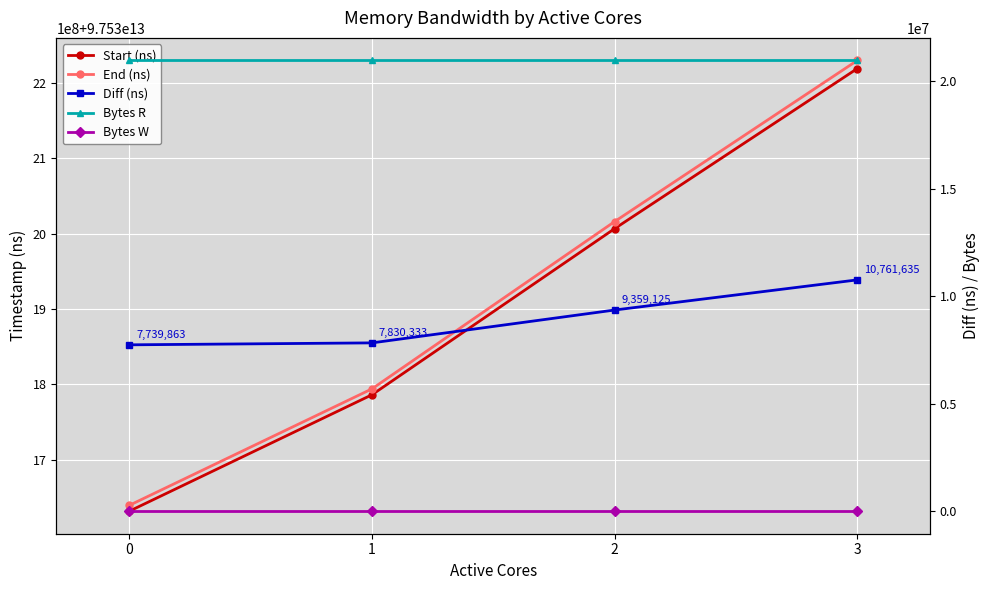

Reading left to right, list all the values displayed in this chart.

Start (ns): 97531631958012	97531786279061	97532006476883	97532218674465
End (ns): 97531639697875	97531794109394	97532015836008	97532229436100
Diff (ns): 7739863	7830333	9359125	10761635
Bytes R: 20971520	20971520	20971520	20971520
Bytes W: 0	0	0	0